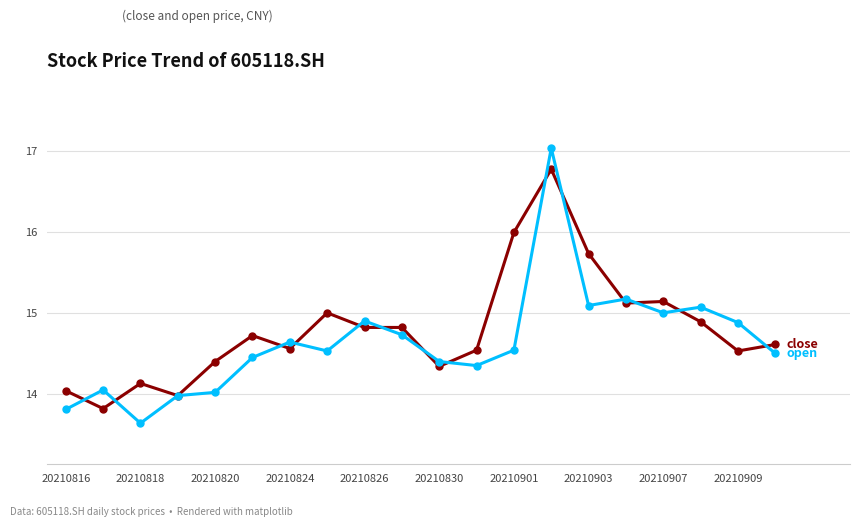

What is the smallest value displayed?

13.6